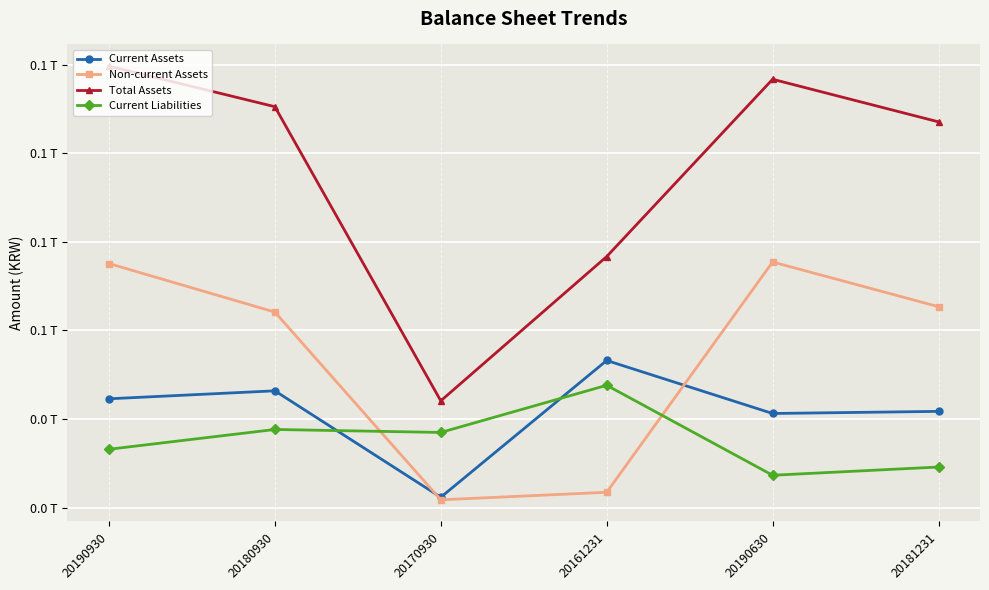

How many times do Non-current Assets and Current Assets cross each other?

2